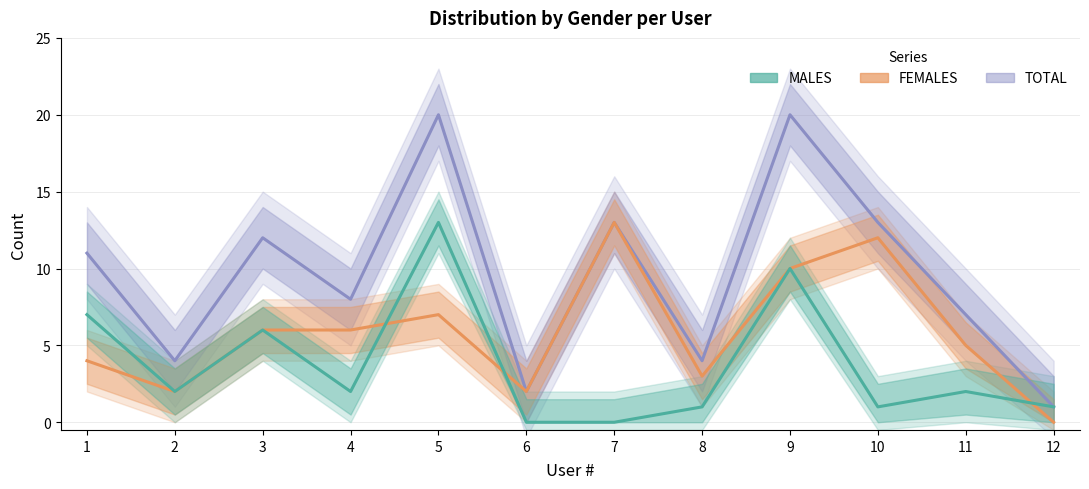

Reading right to left, list all the values displayed in this chart.

TOTAL: 1	7	13	20	4	13	2	20	8	12	4	11
FEMALES: 0	5	12	10	3	13	2	7	6	6	2	4
MALES: 1	2	1	10	1	0	0	13	2	6	2	7